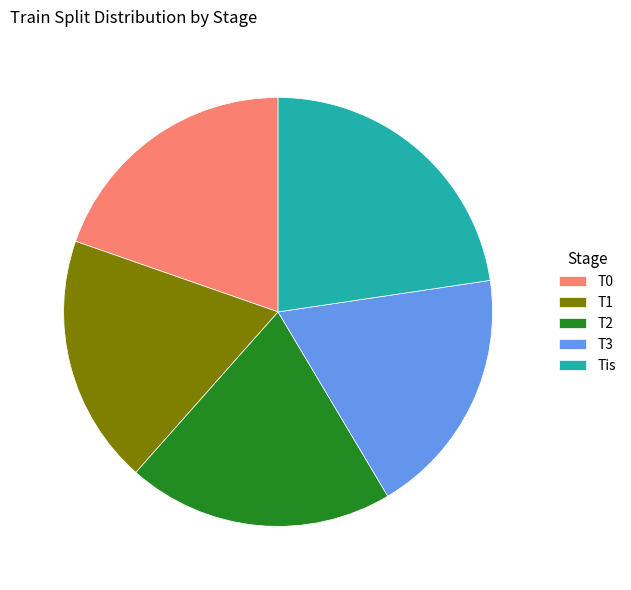

Does any single category account for the majority?

No